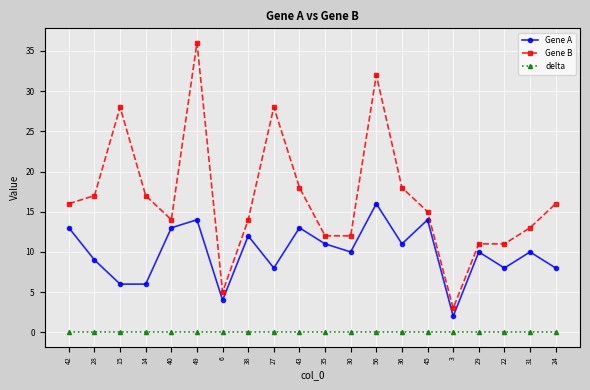

Rank the series at 40 from lowest to highest value.

delta, Gene A, Gene B